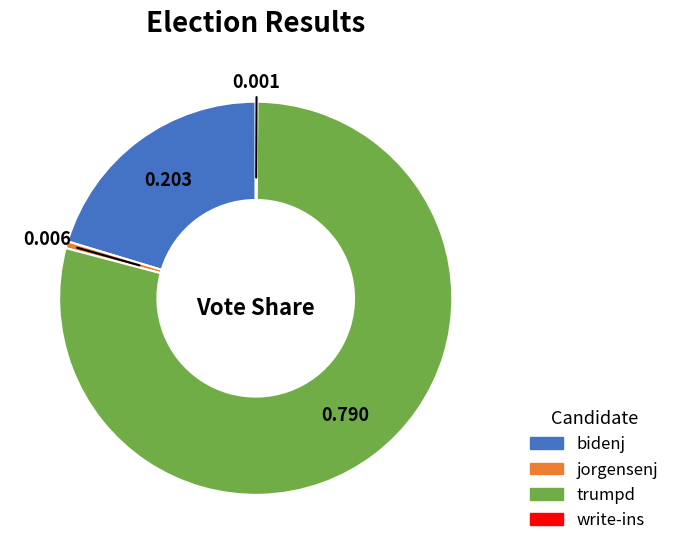

Is trumpd the majority of the pie?

Yes